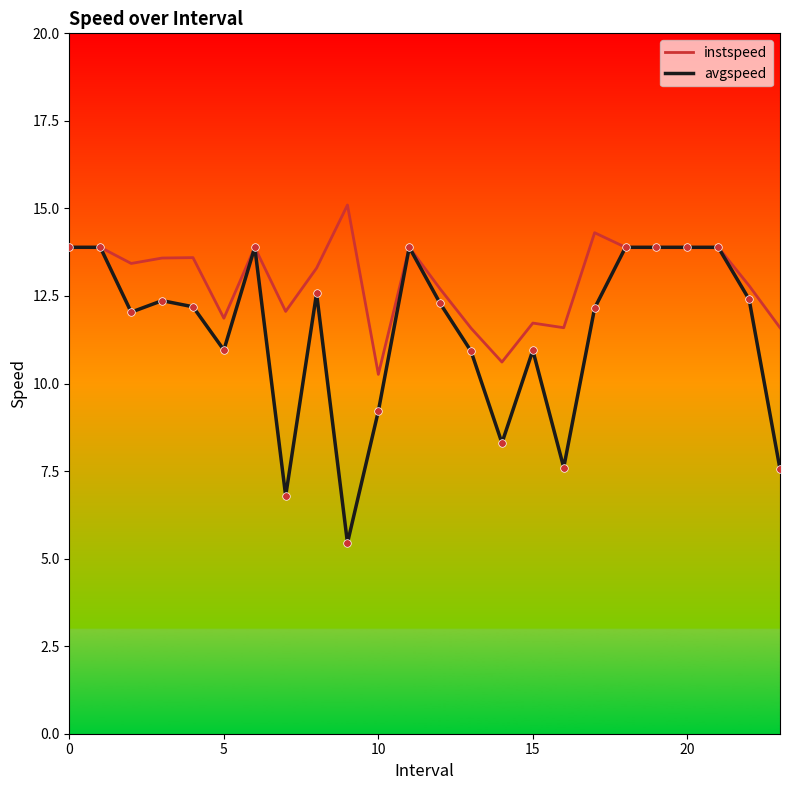

Which series has the widest spread of values?

avgspeed